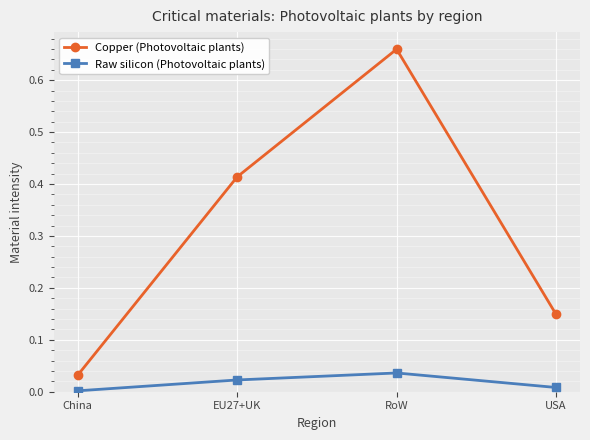

At how many categories does at least one series exceed 0?

4